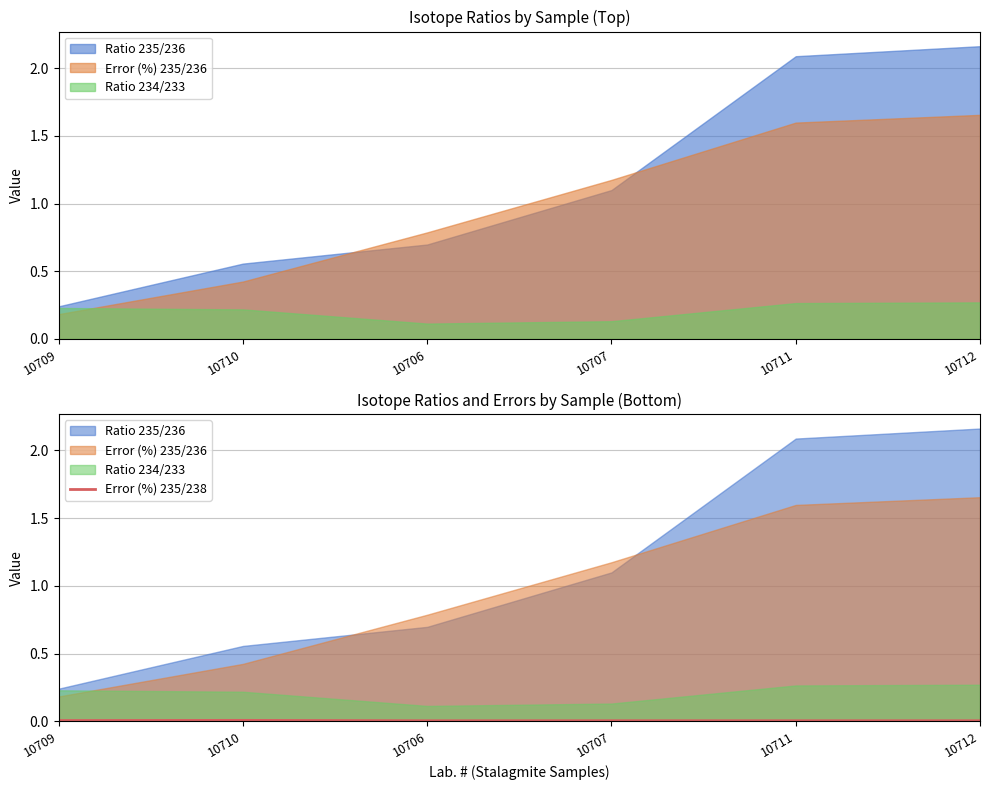

The value at 10712 is 0.0. True or false?

False